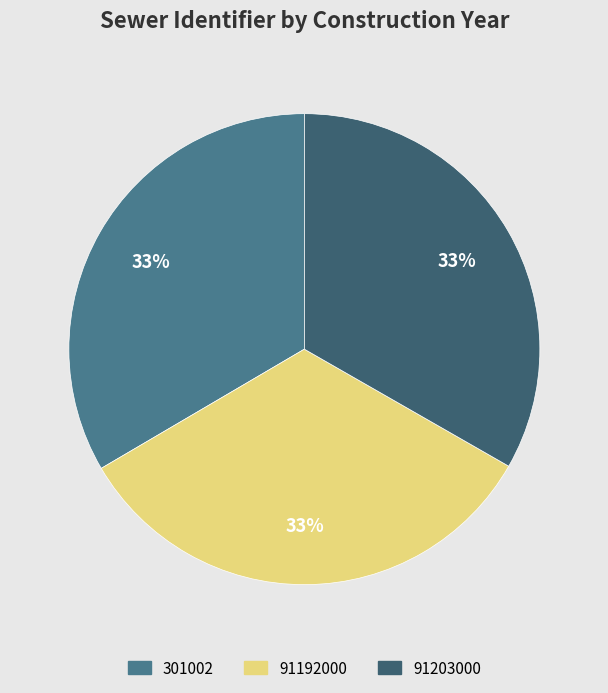

Does any single category account for the majority?

No